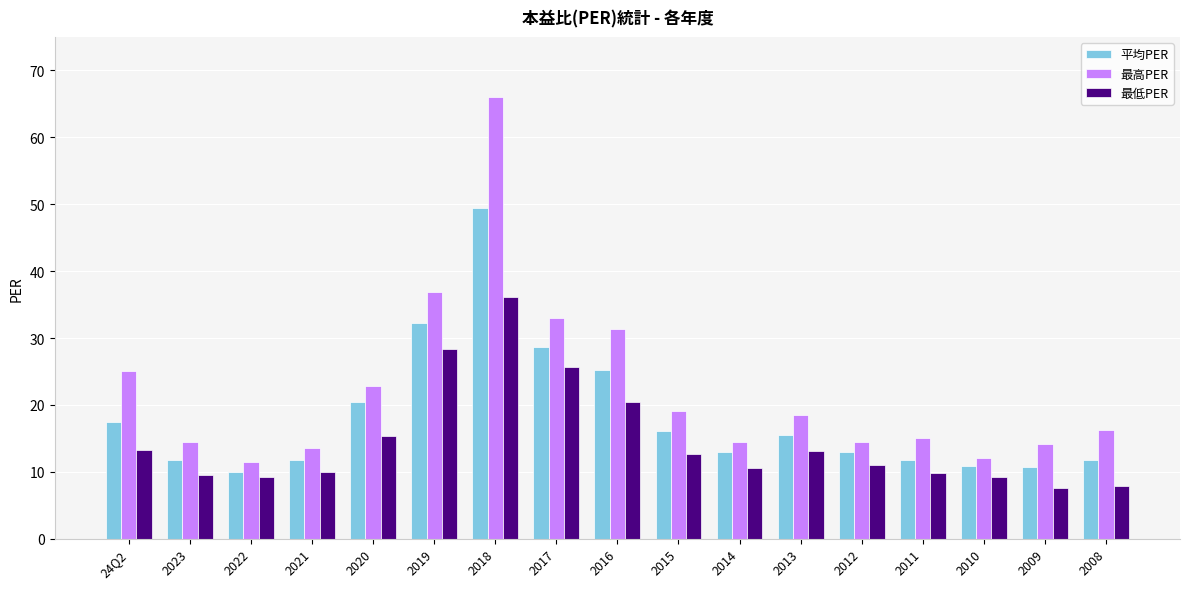

What is the difference between the highest and lowest values at 2014?

4.0